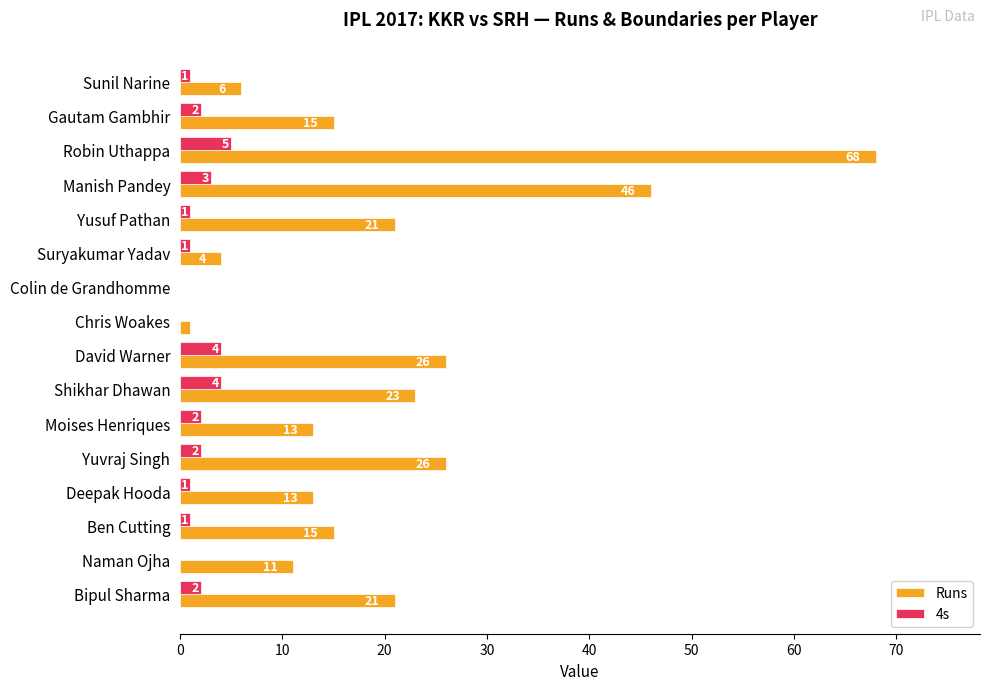

What is the sum of all 4s values?

29